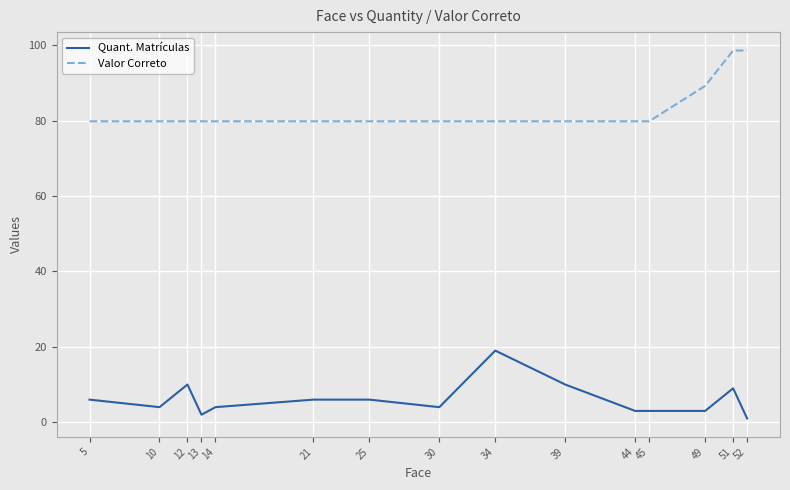

The value of Valor Correto at 25 is 54.5. True or false?

False